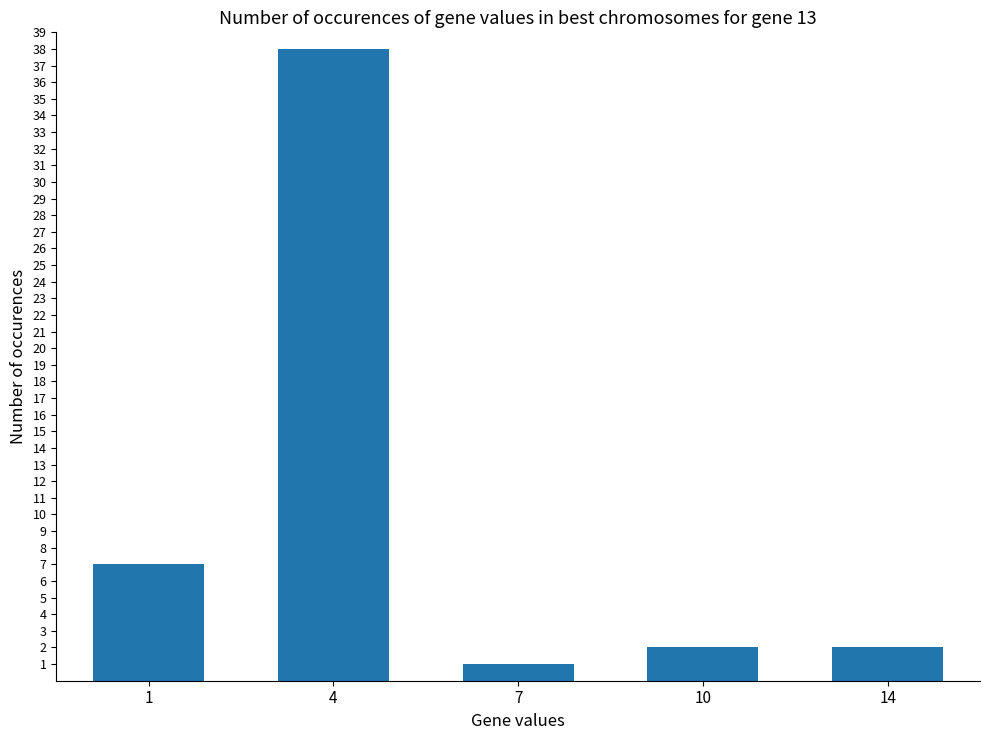

The chart shows a value of 1 at 7. True or false?

True